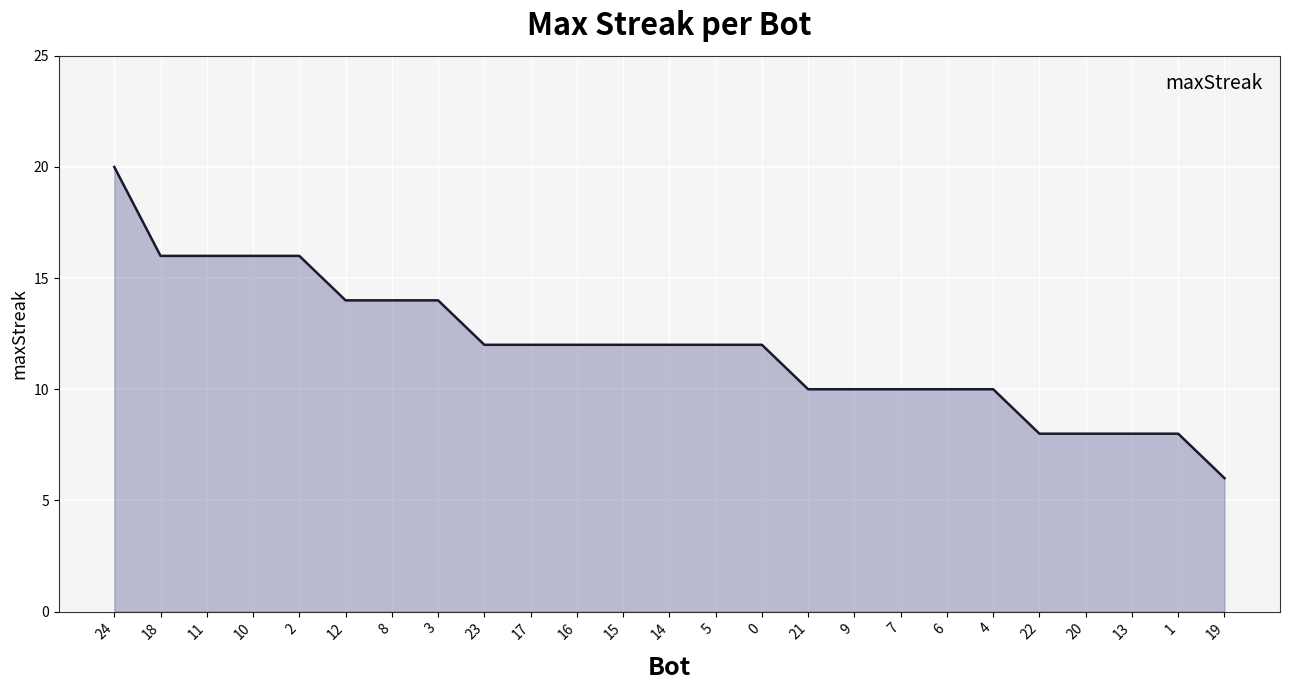

What position from the right is 22?

5